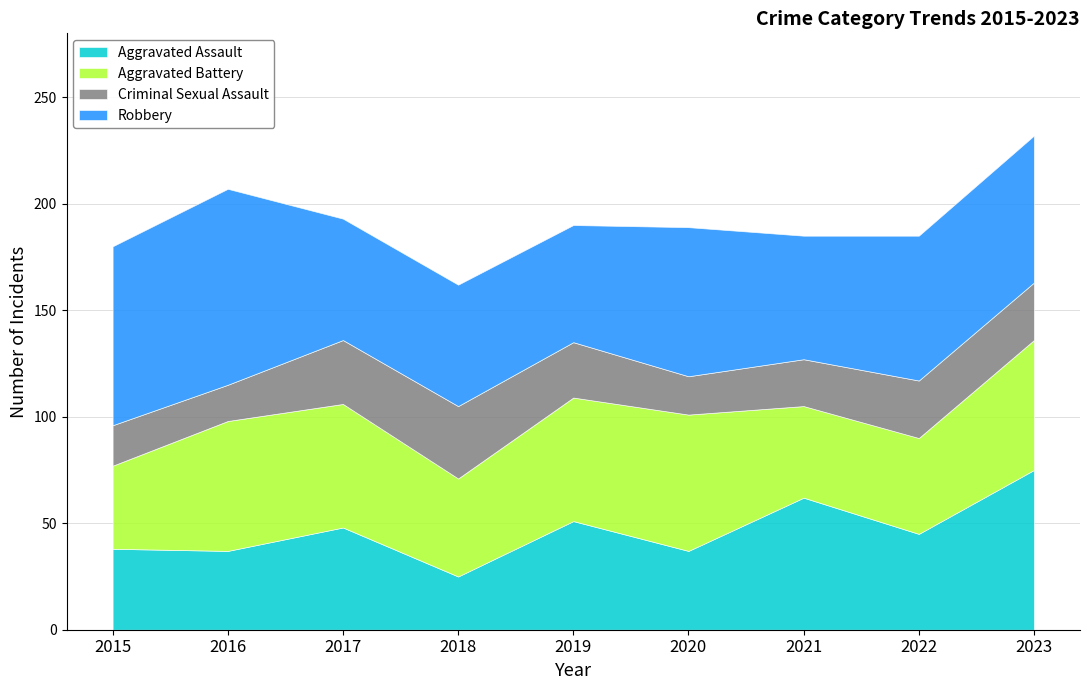

How many lines are shown in the chart?

4